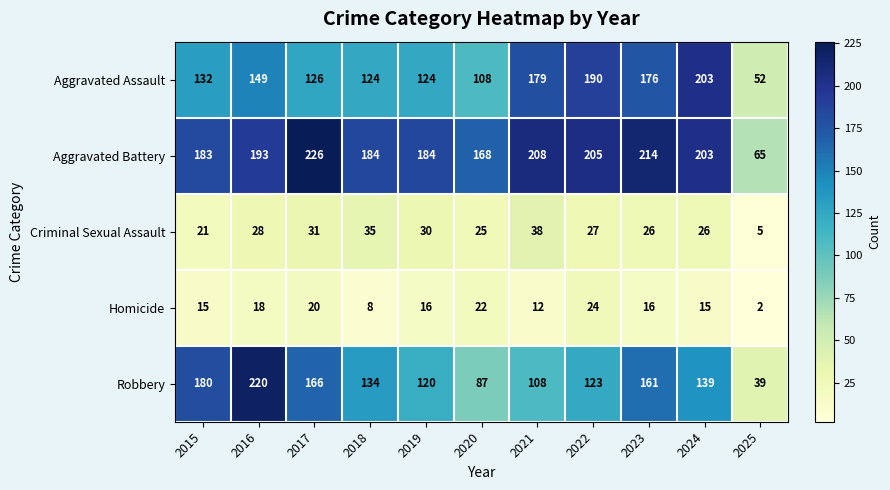

List the labels in order of Robbery value, smallest first.

2025, 2020, 2021, 2019, 2022, 2018, 2024, 2023, 2017, 2015, 2016